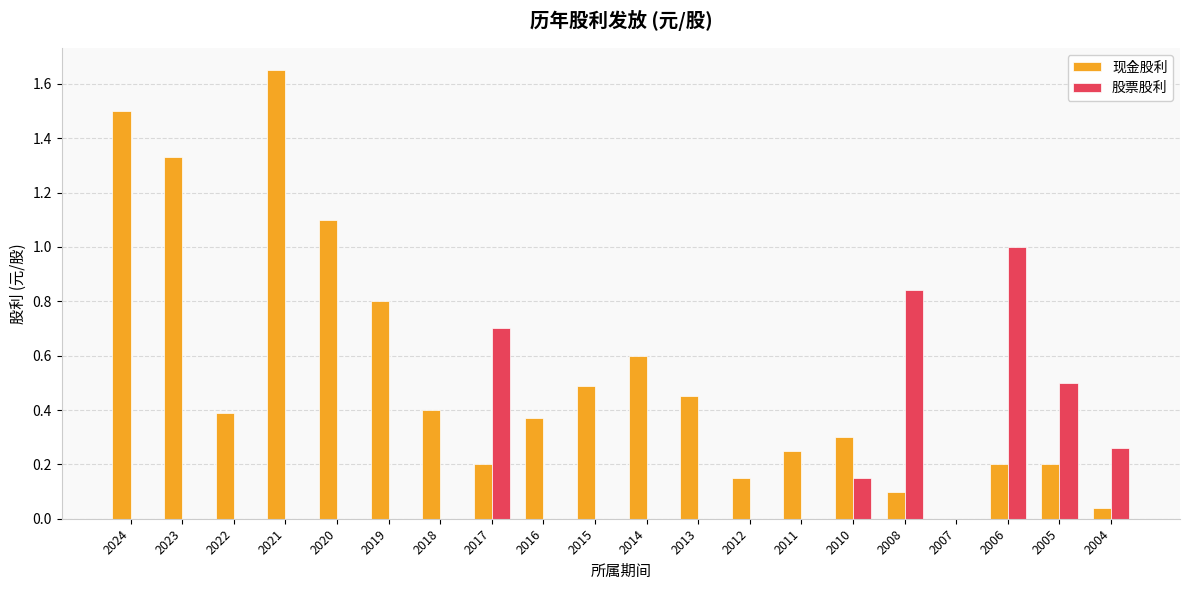

What is the spread (max minus min) of values at 2024?

1.5